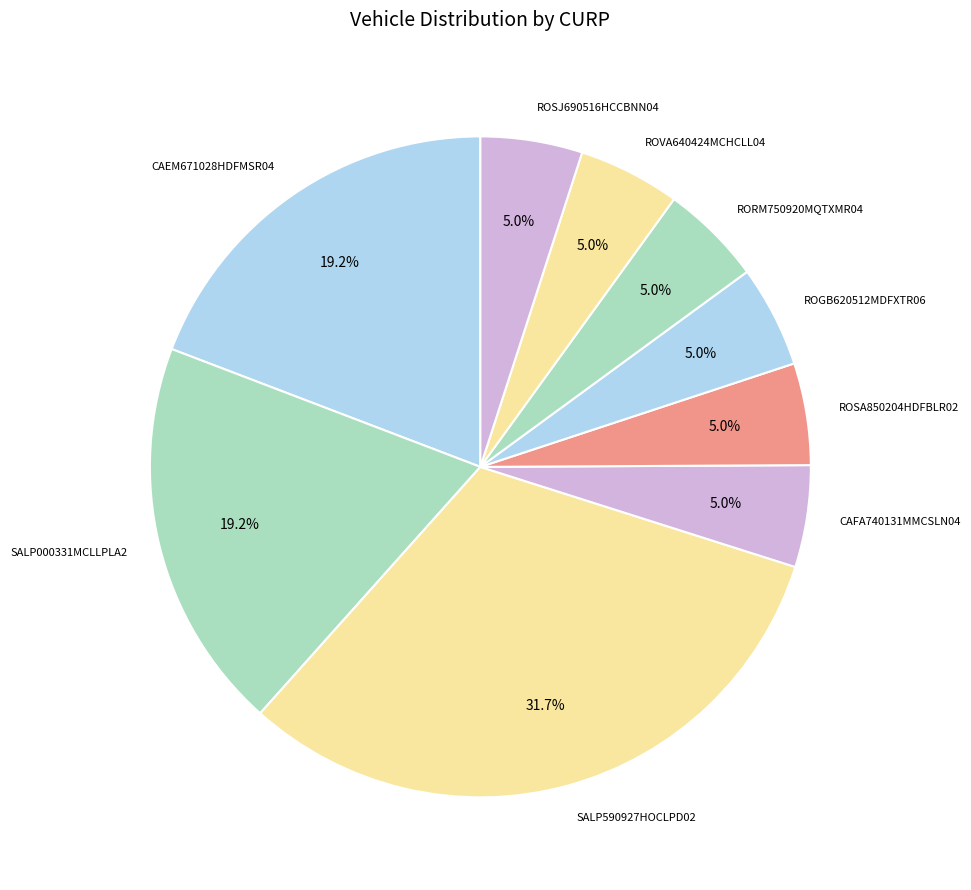

What percentage is the CAEM671028HDFMSR04 slice, to the nearest percent?

19%